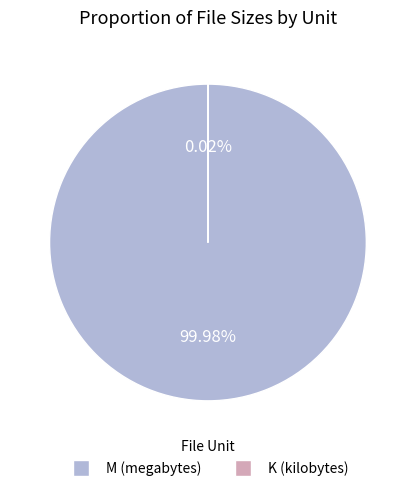

Which category has the biggest portion of the pie?

M